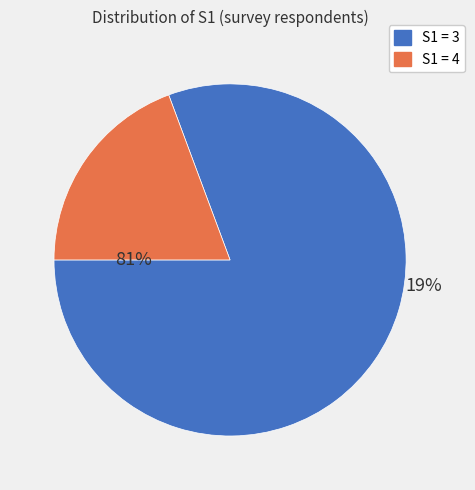

What is the majority slice?

3